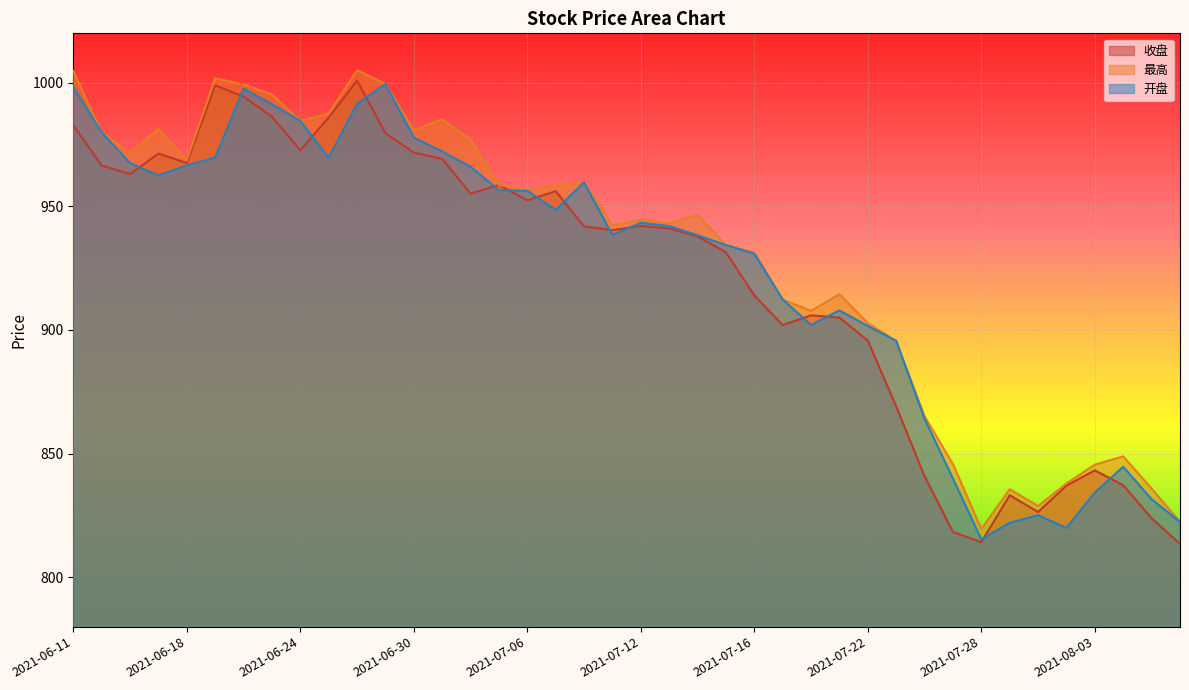

What is the value of the 收盘 point at the 31st from the left?

840.8